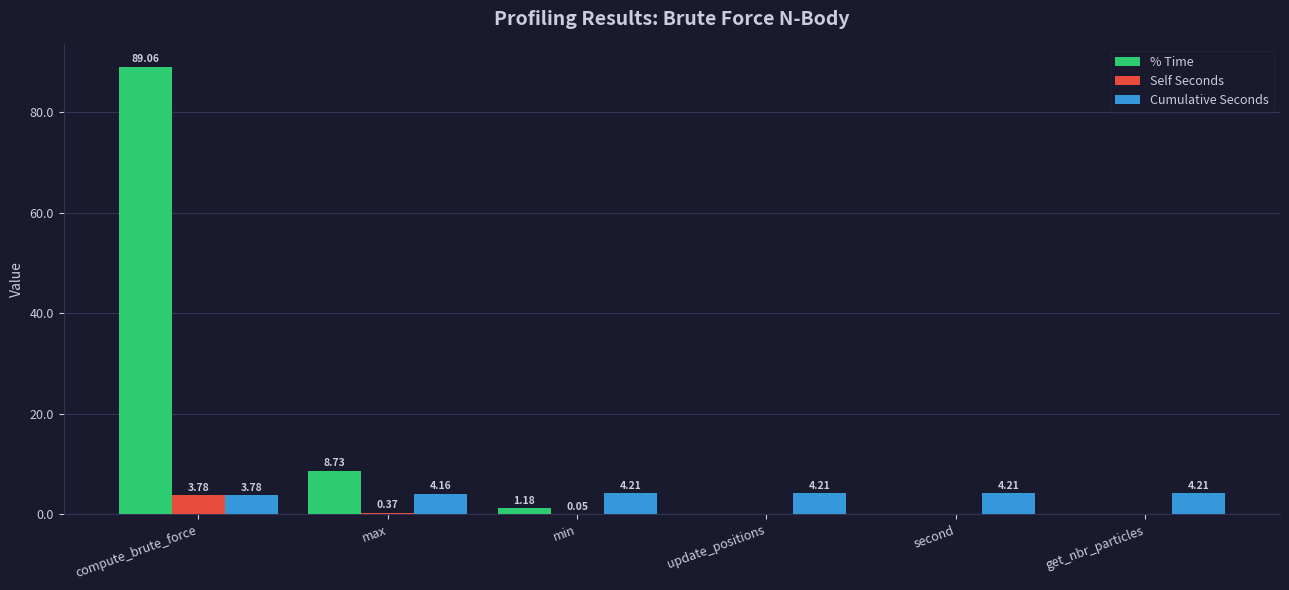

Between compute_brute_force and get_nbr_particles, which series saw the biggest shift?

% Time